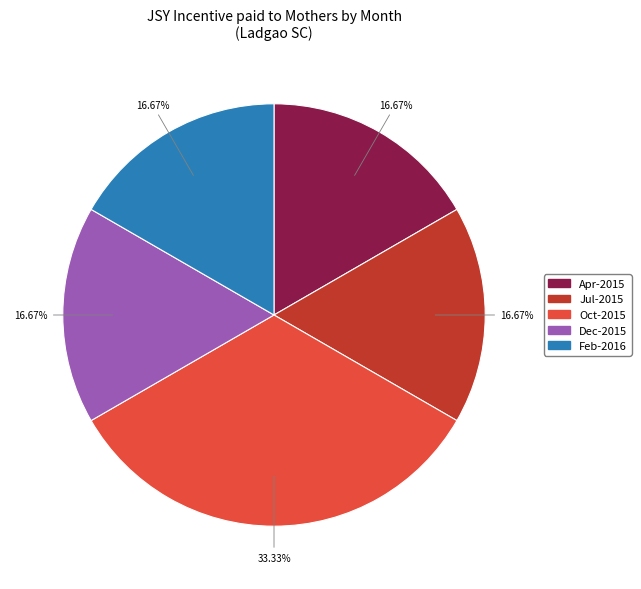

Does any single category account for the majority?

No